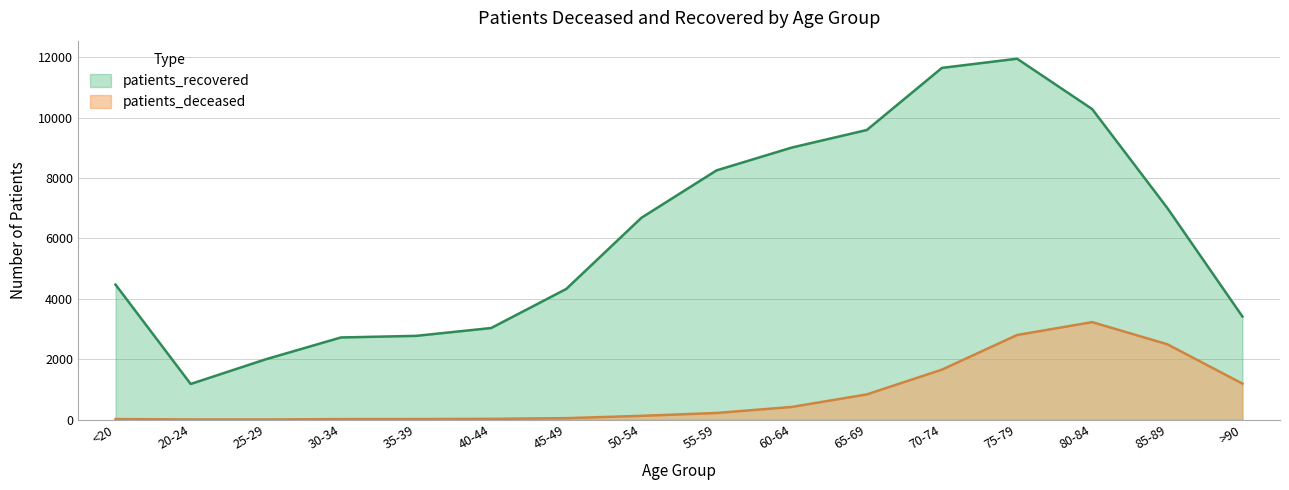

At which category is the sum across all series the highest?

75-79